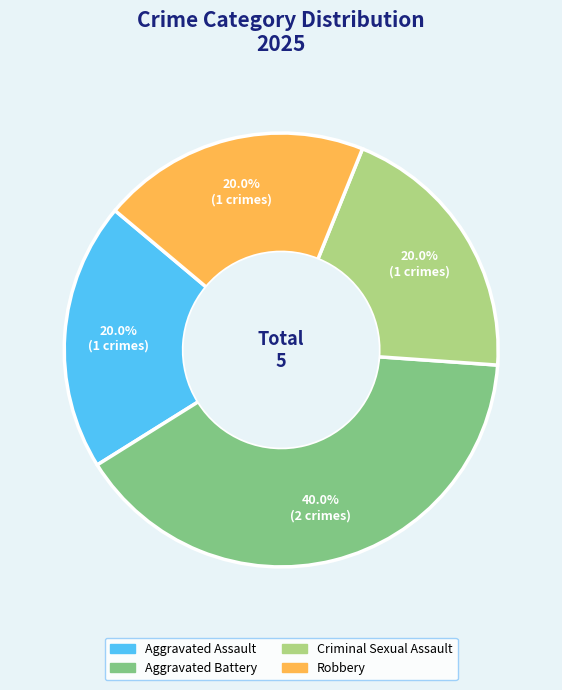

What percentage is the Criminal Sexual Assault slice, to the nearest percent?

20%